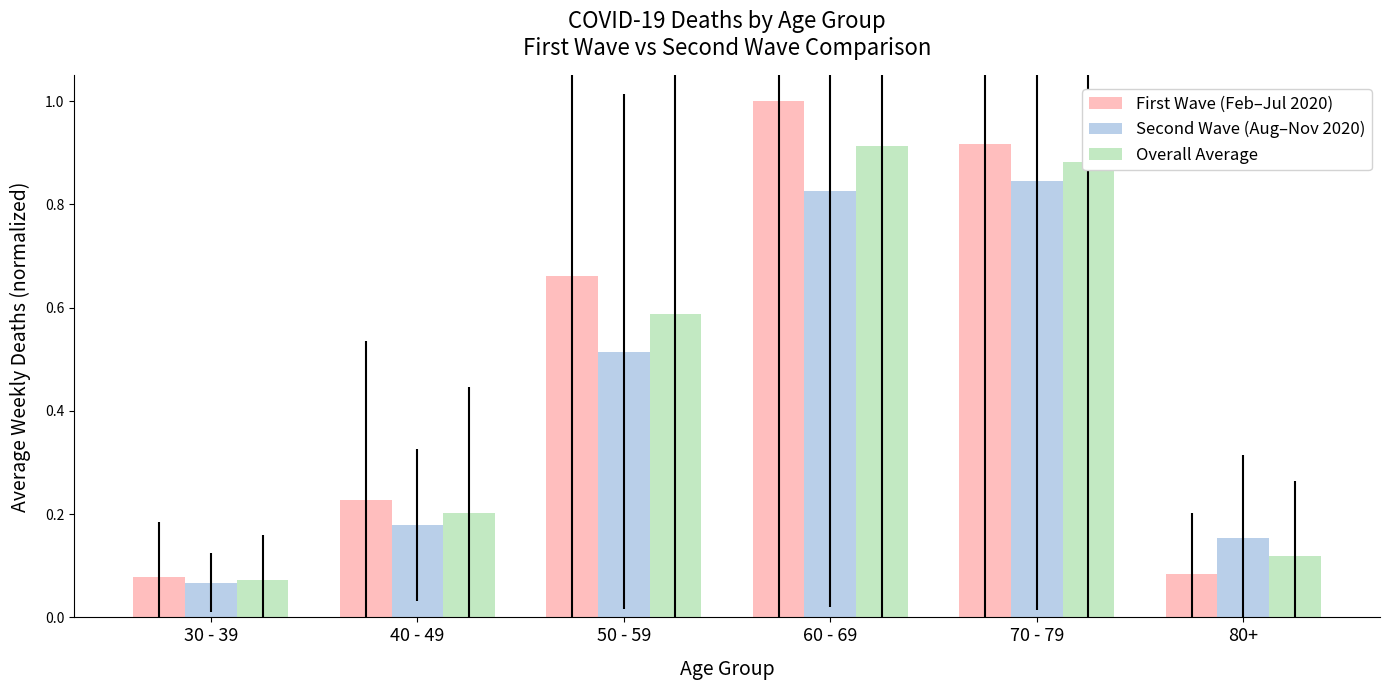

At 40 - 49, list the series in order from smallest to largest.

Second Wave (Aug–Nov 2020), Overall Average, First Wave (Feb–Jul 2020)